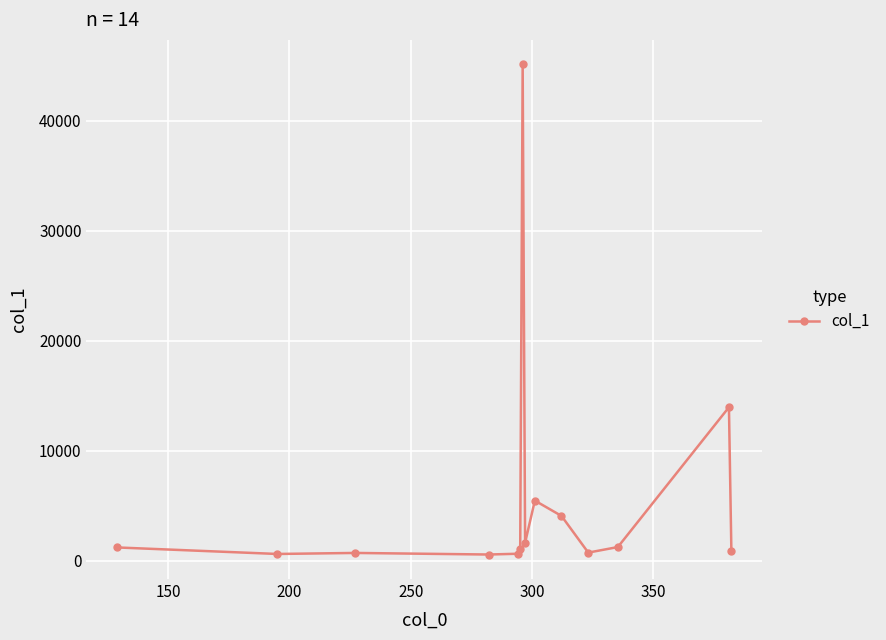

What is the greatest value displayed?

45121.9